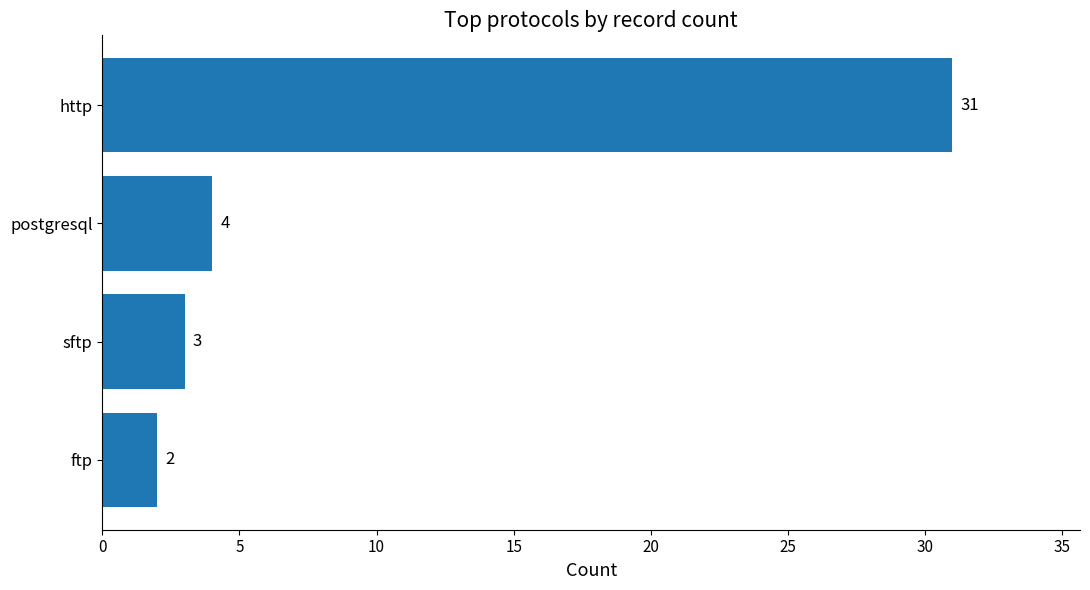

What is the sum of all values?

40